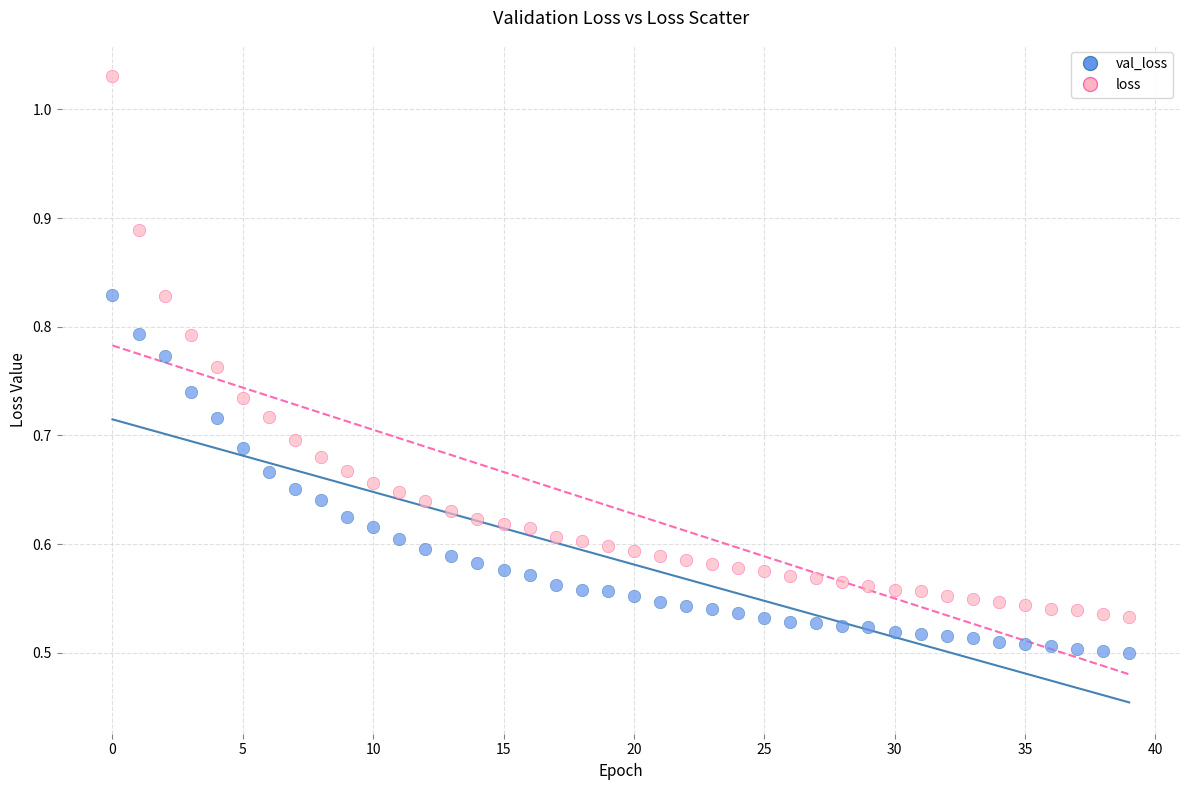

Which series has the largest Y range (max minus min)?

loss